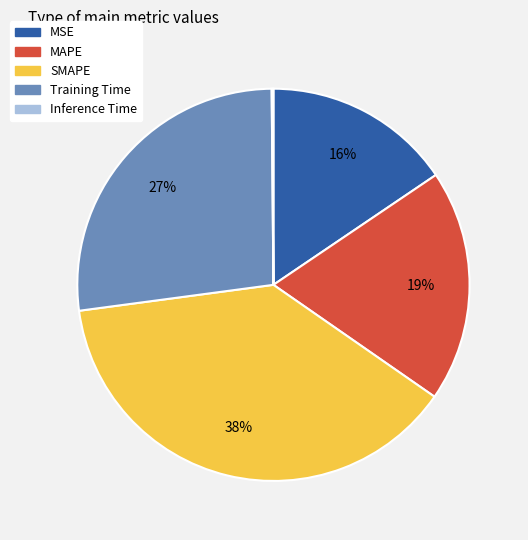

Does any single category account for the majority?

No